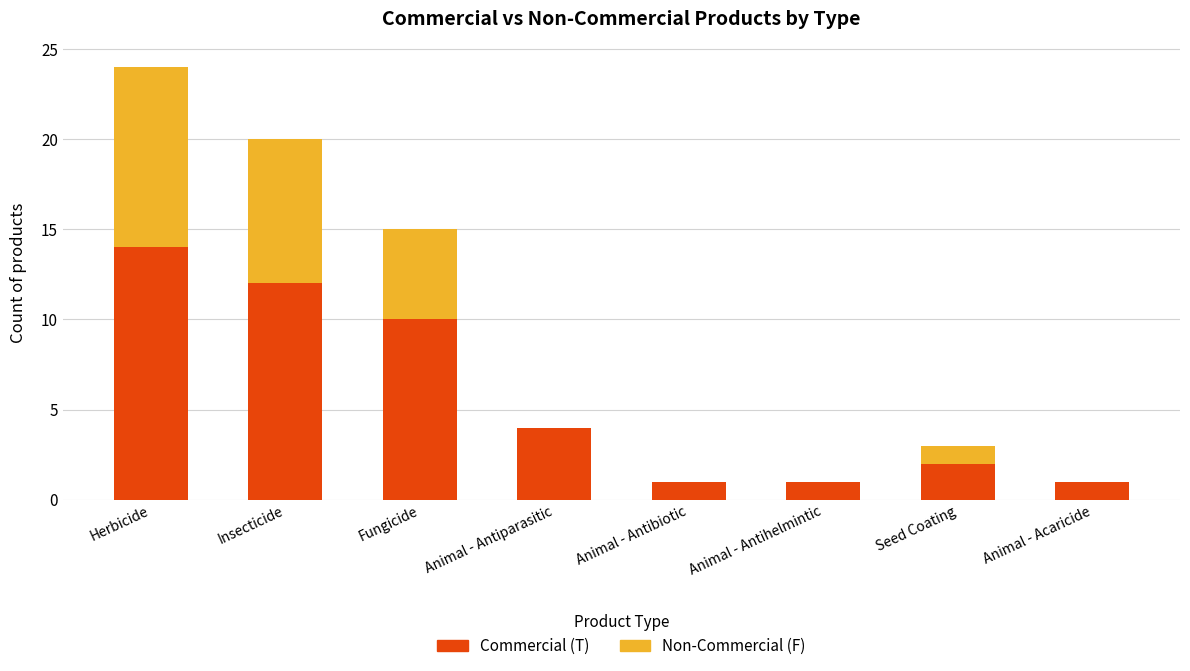

What is the highest value of the Commercial (T) series?

14